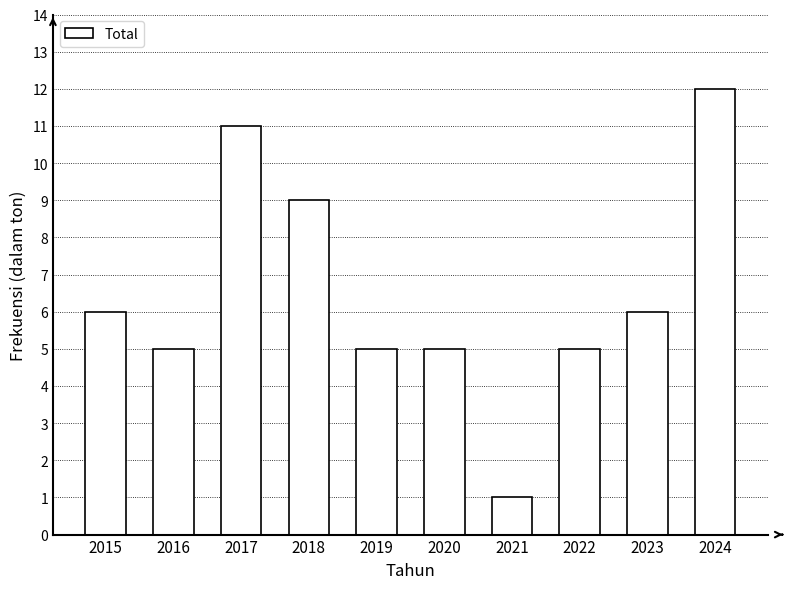

Is it true that the value at 2018 is 14?

False